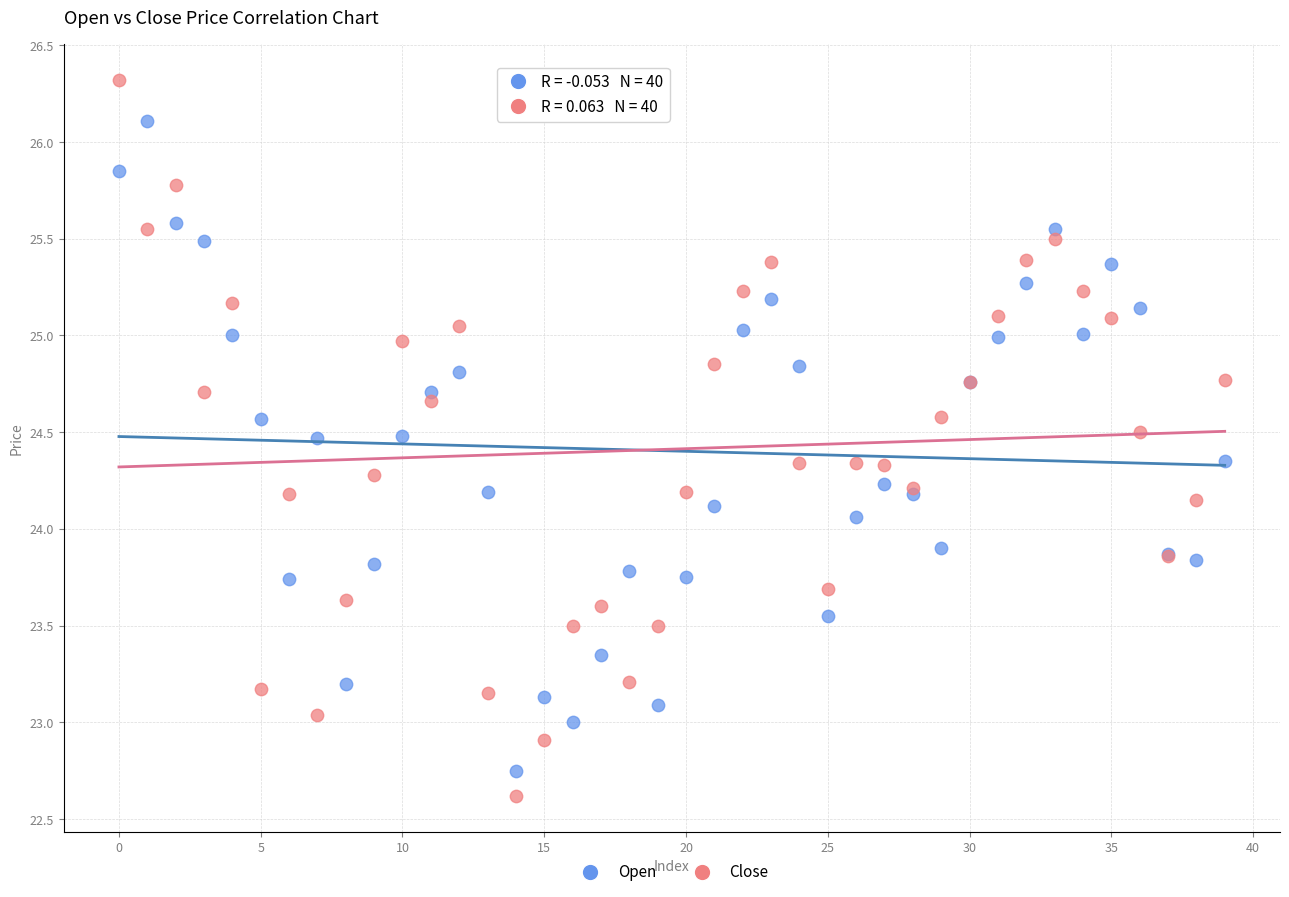

Which series contains the highest Y value?

Close